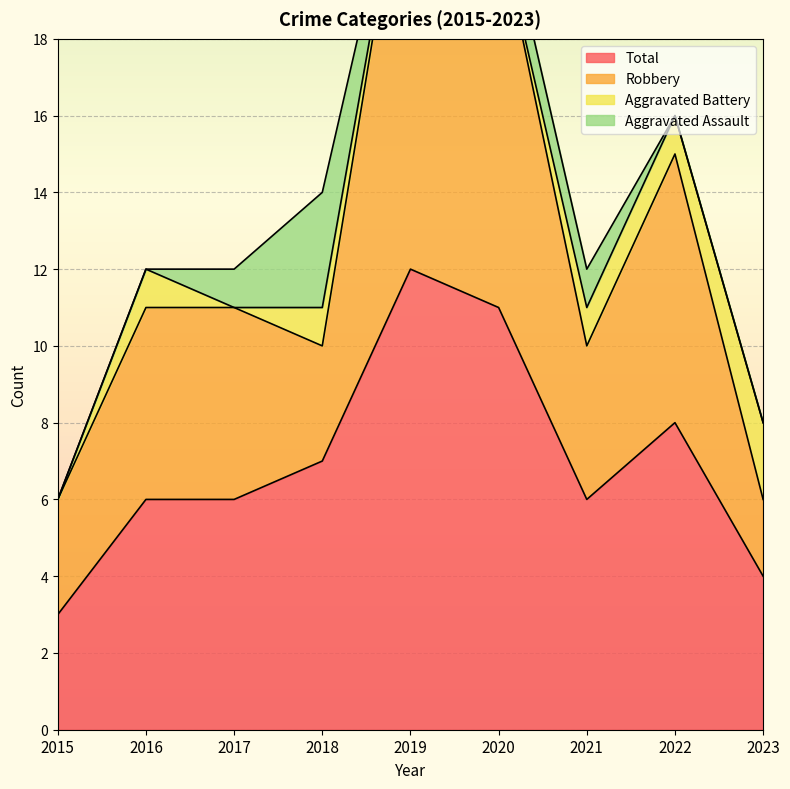

Which category has the lowest value in the Total series?

2015